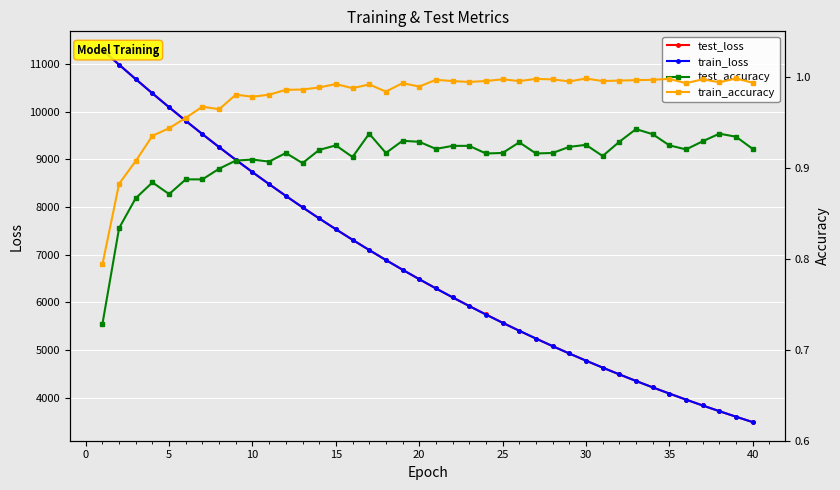

Rank the series by their maximum value, from lowest to highest.

test_accuracy, train_accuracy, train_loss, test_loss